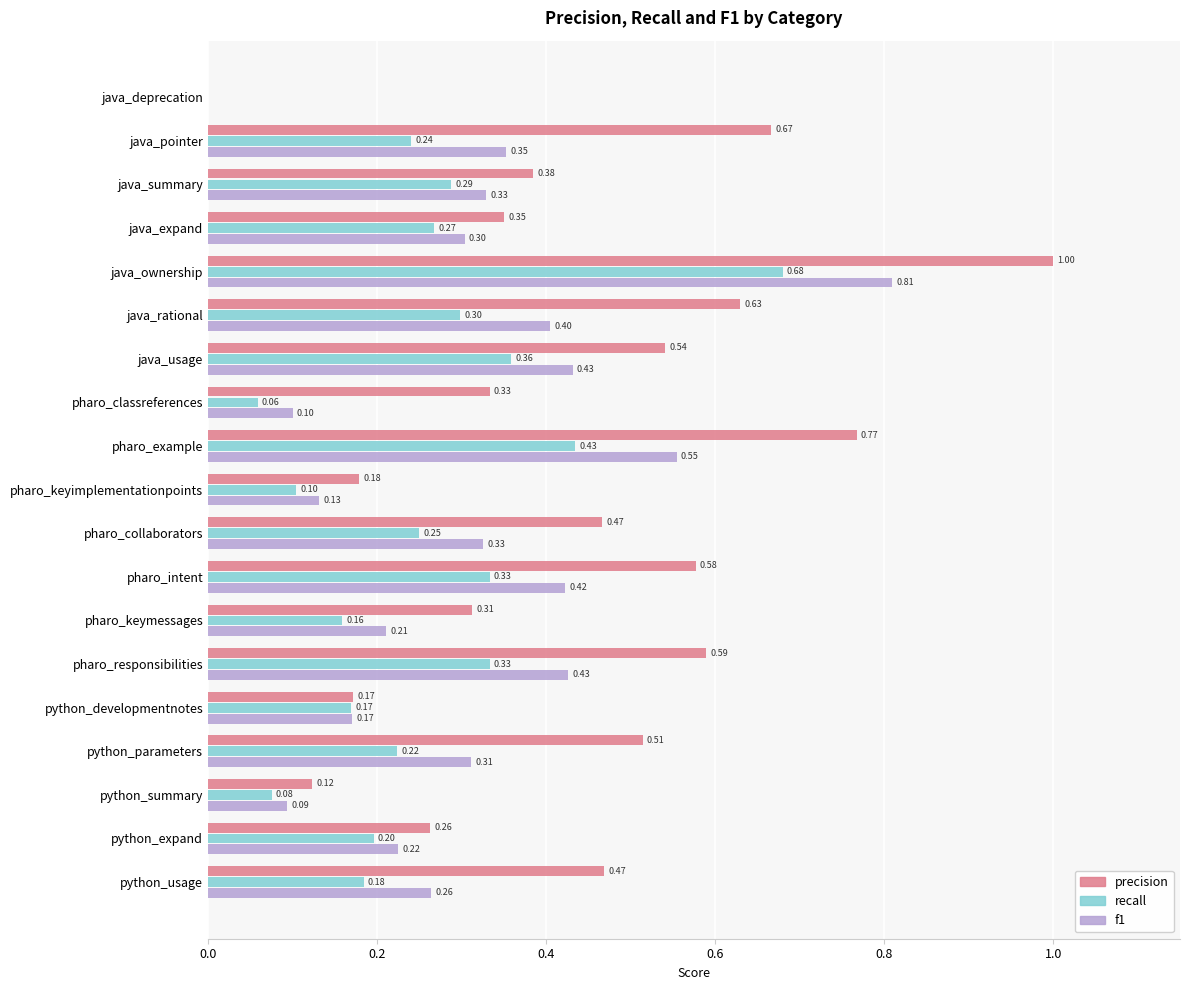

At which label is precision closest to 0?

java_deprecation